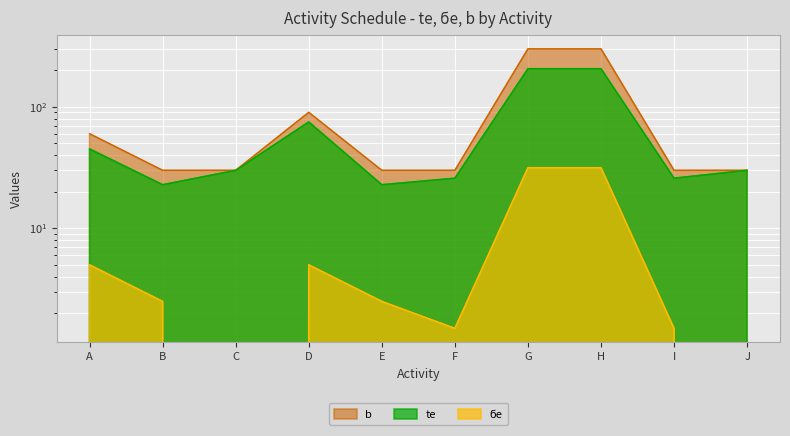

Reading right to left, transcribe all the data shown in this chart.

te: 30.0	25.8	205.8	205.8	25.8	22.8	75.0	30.0	22.8	45.0
ϭe: 0.0	1.5	31.5	31.5	1.5	2.5	5.0	0.0	2.5	5.0
b: 30.0	30.0	300.0	300.0	30.0	30.0	90.0	30.0	30.0	60.0